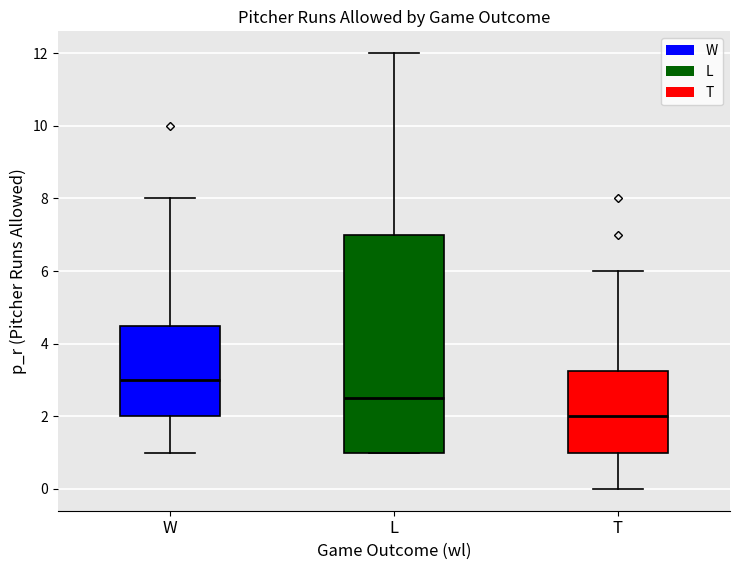

Reading left to right, read every box against the y-axis: the position of its median line, the range the box covers, and the ends of its whiskers. The values are not printed on the chart, so give them approximately, as read against the axis.

W: median 3.0, box 2.0 to 4.6, whiskers 1.0 to 8.0
L: median 2.6, box 1.0 to 7.0, whiskers 1.0 to 12.0
T: median 2.0, box 1.0 to 3.2, whiskers 0.0 to 6.0